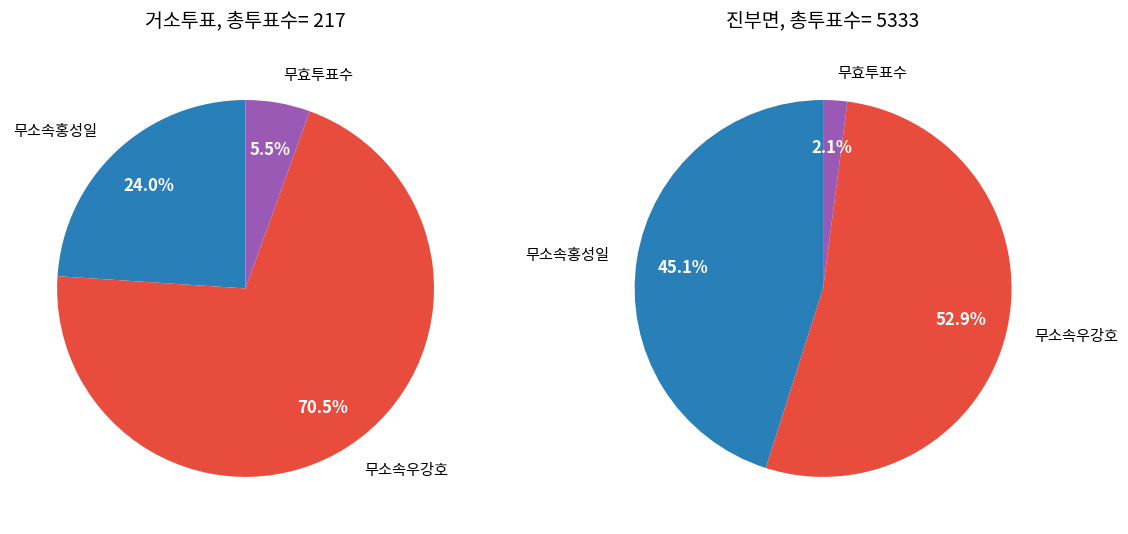

Is it true that 거소투표 is 11% of the pie?

False